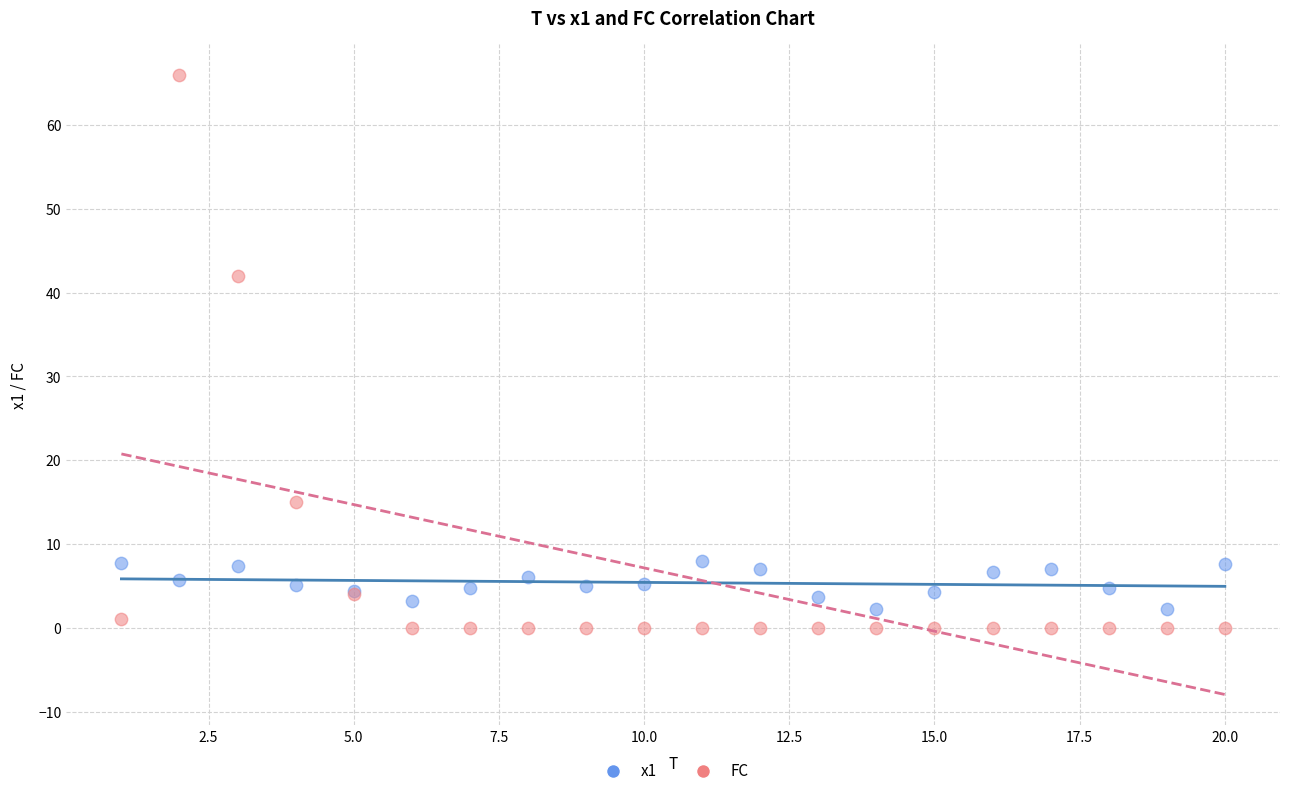

Which series contains the lowest Y value?

FC